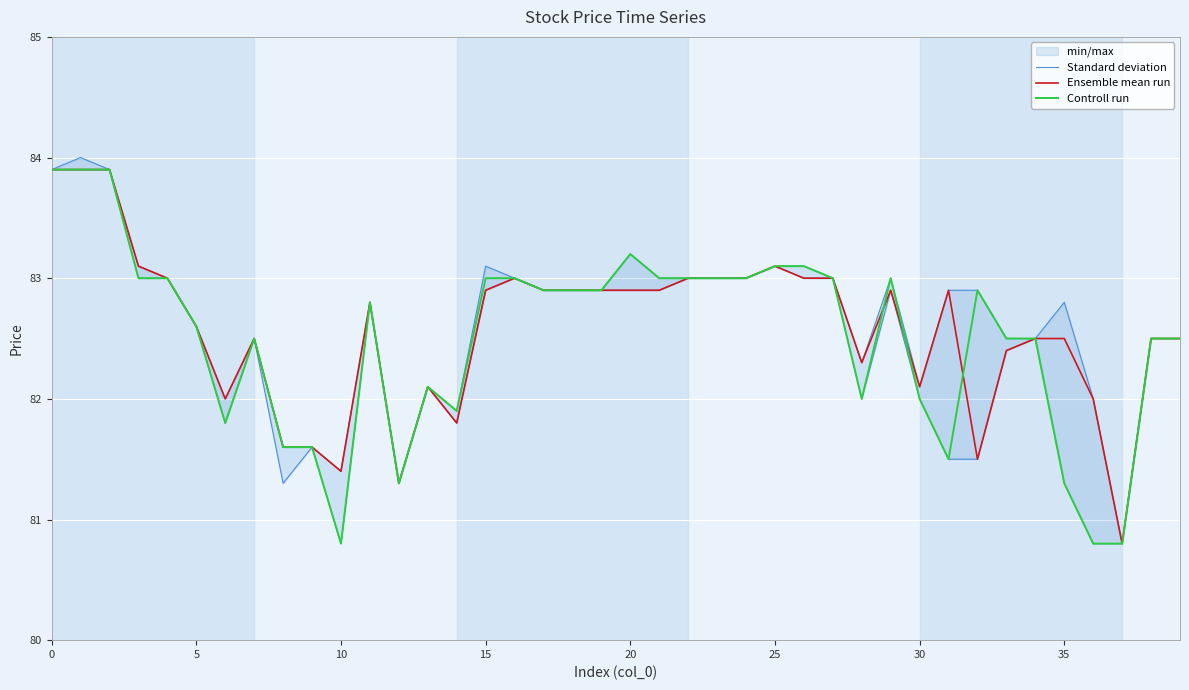

Is it true that Controll run equals 82.6 at 5?

True